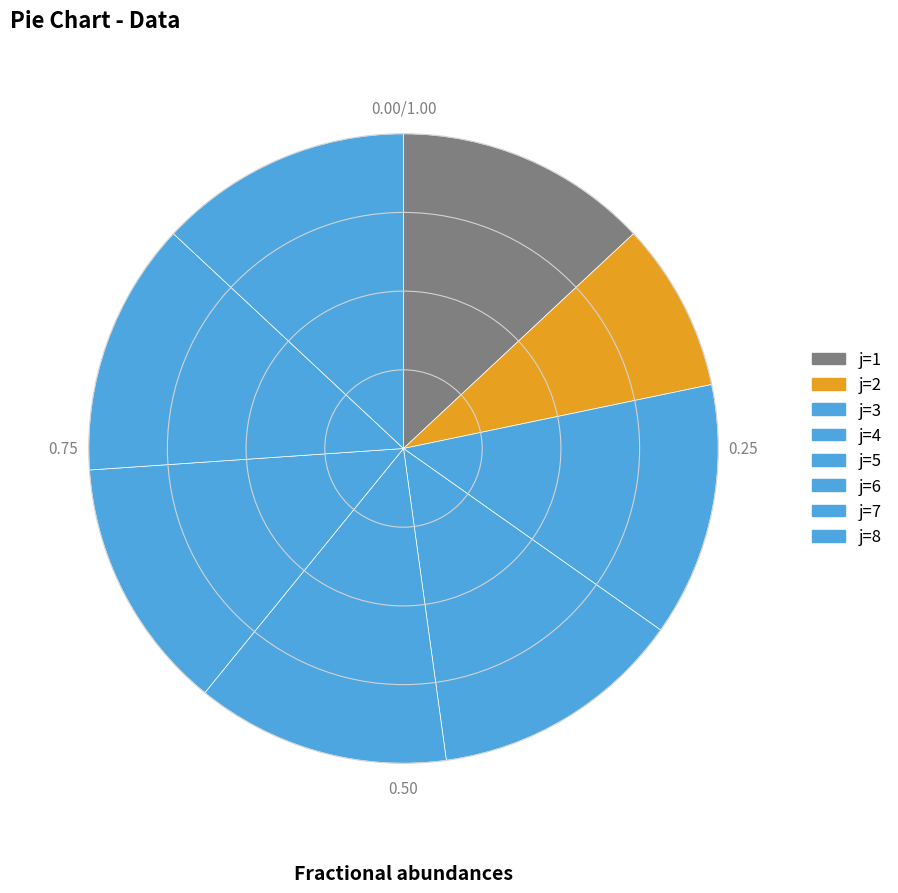

How many slices are in this pie chart?

8